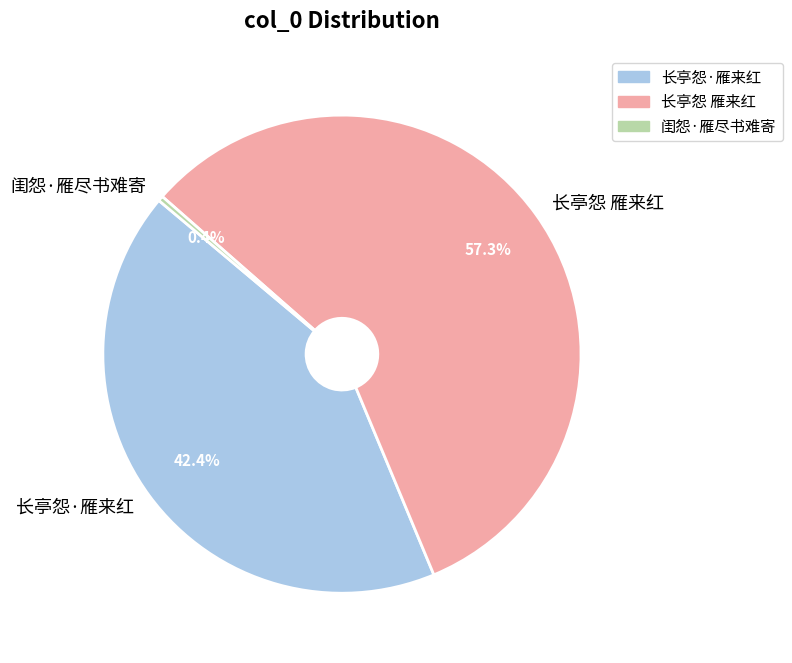

What is the majority slice?

长亭怨 雁来红